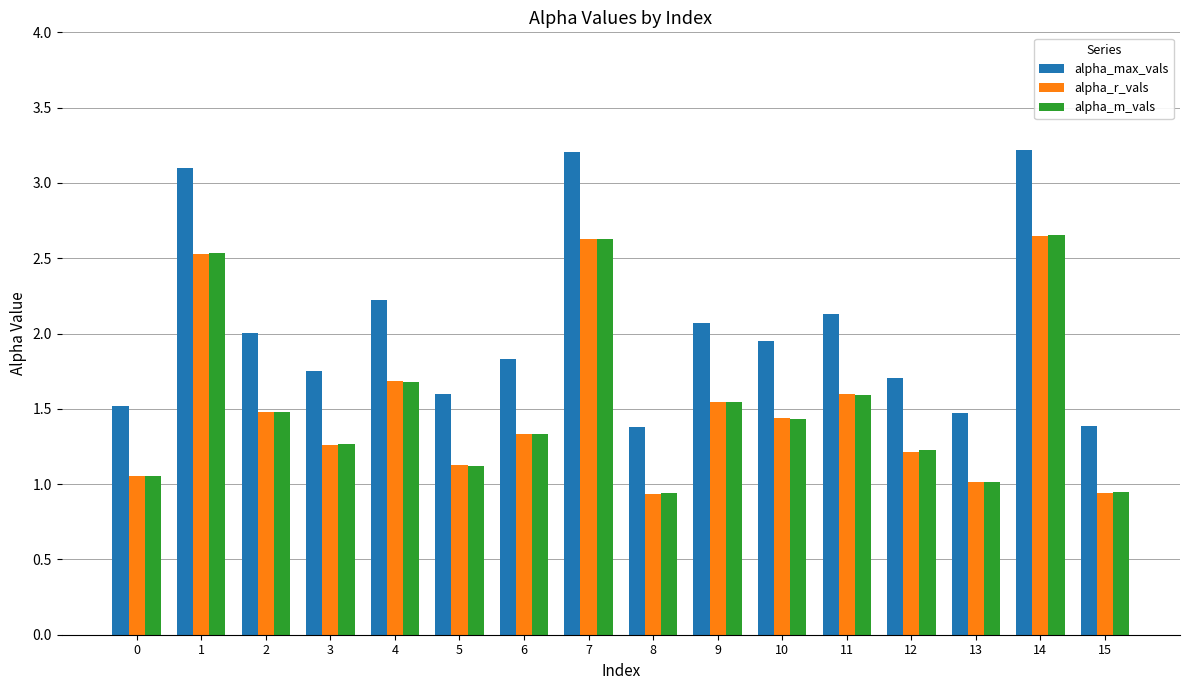

Which series has the widest spread of values?

alpha_max_vals